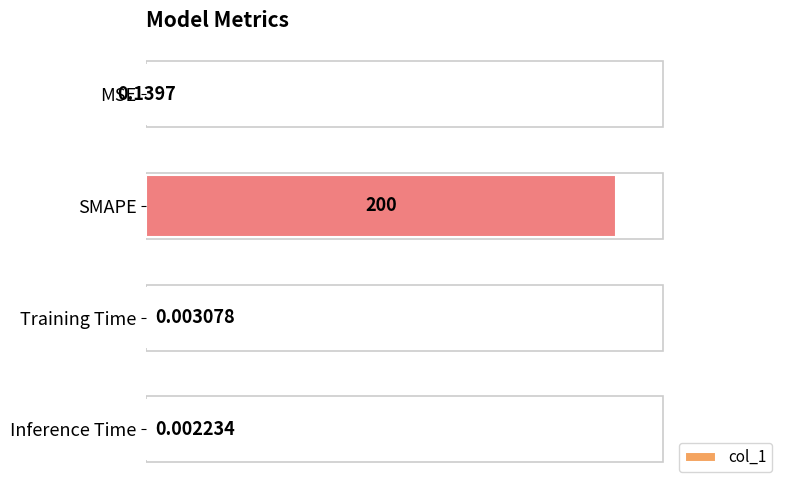

At which category does the chart reach its peak across all series?

SMAPE